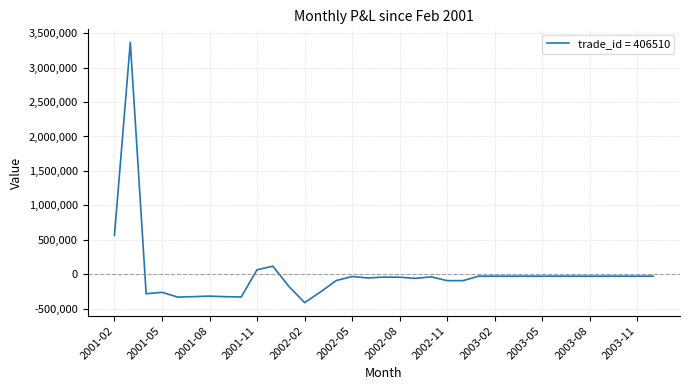

What is the maximum value shown in the chart?

3364997